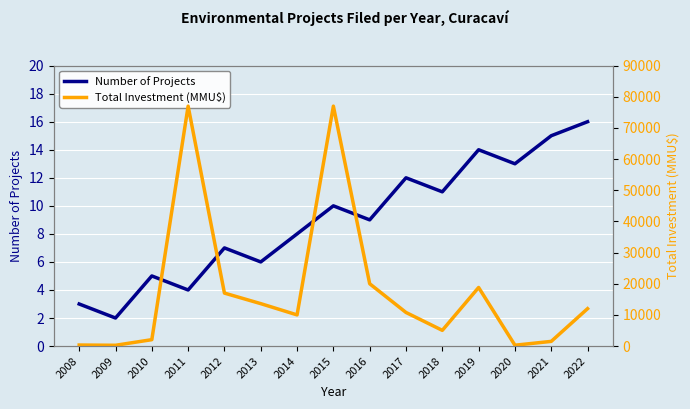

Is this an area chart (filled region under the line)?

No